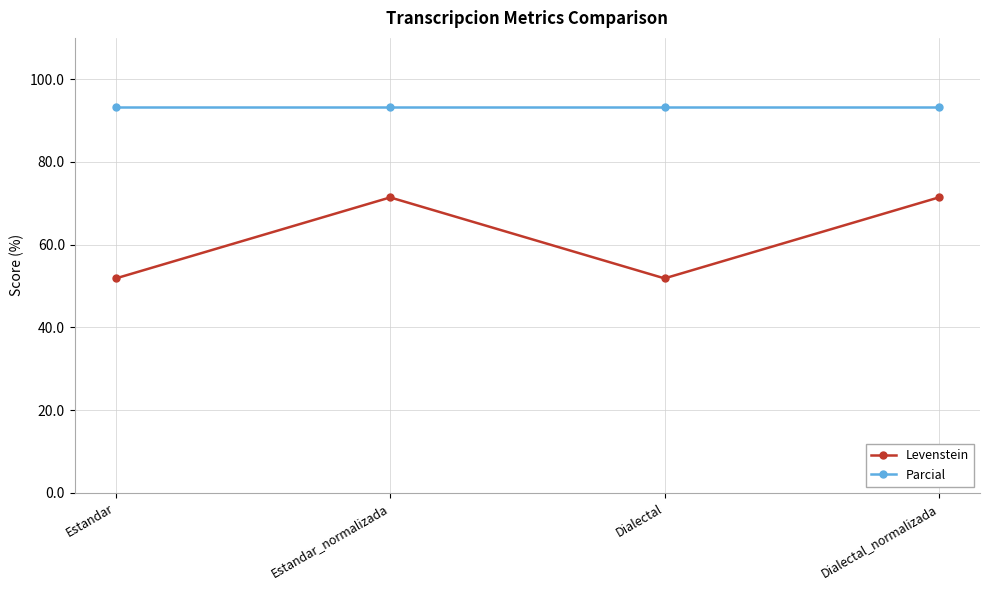

Which series has the largest total across all categories?

Parcial